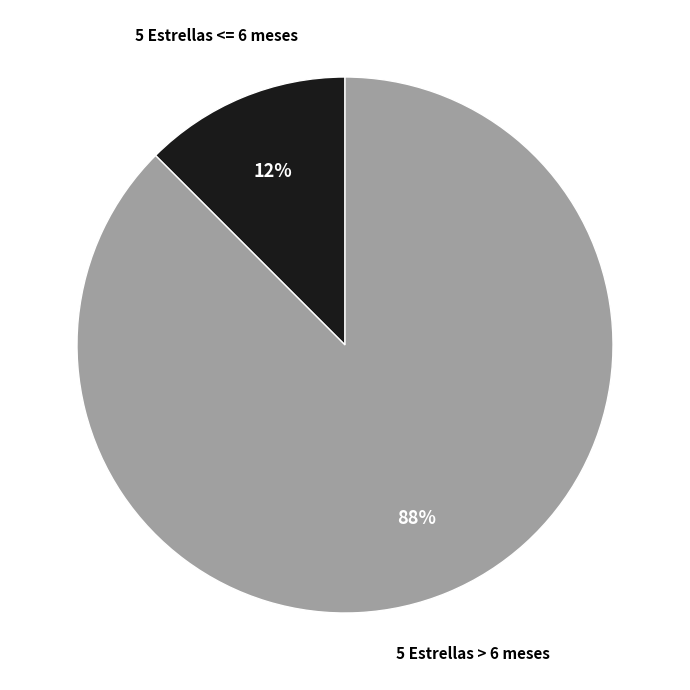

Which slice is the largest?

5 Estrellas > 6 meses